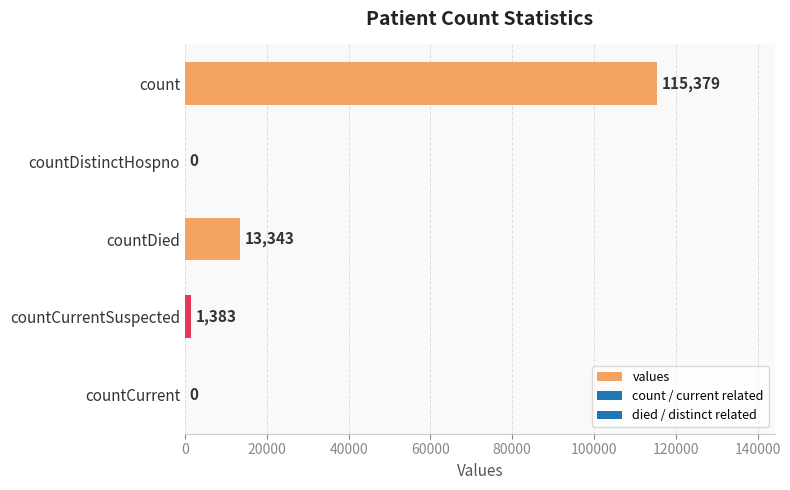

Reading top to bottom, what are all the values shown in this chart?

count=115379	countDistinctHospno=0	countDied=13343	countCurrentSuspected=1383	countCurrent=0